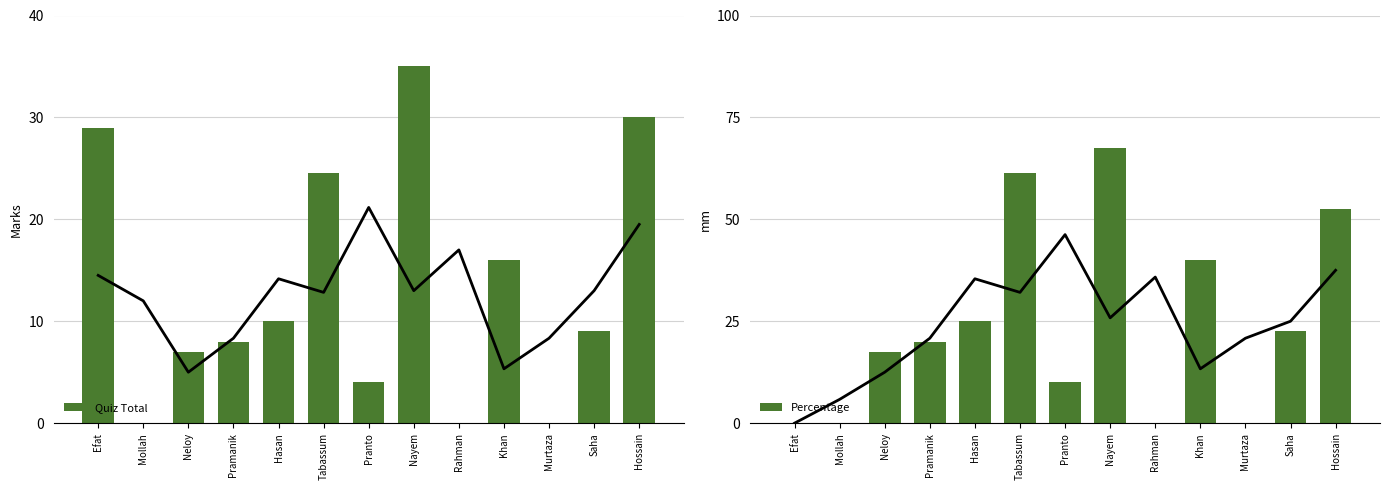

Where is Quiz Total nearest to the value 17?

Khan